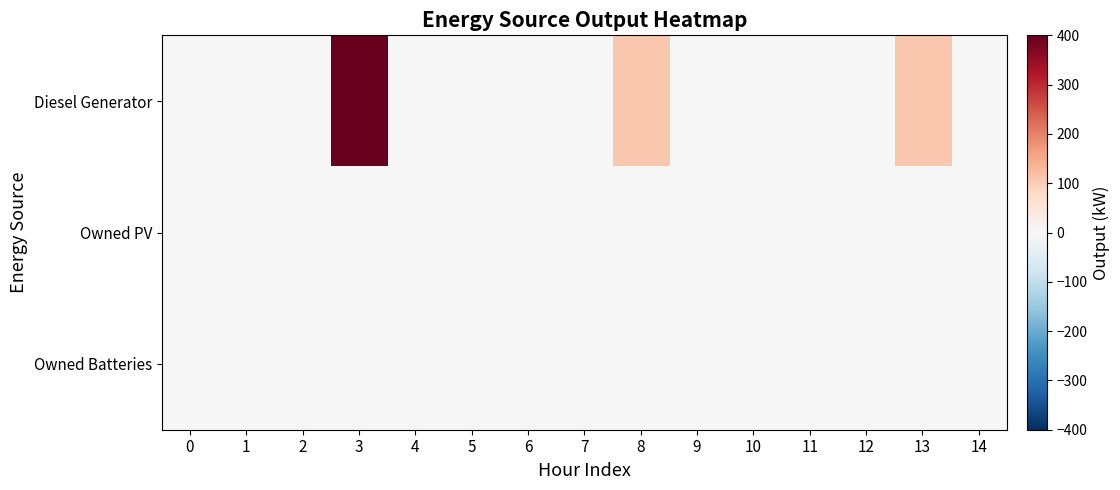

How many data points does each series have?

15